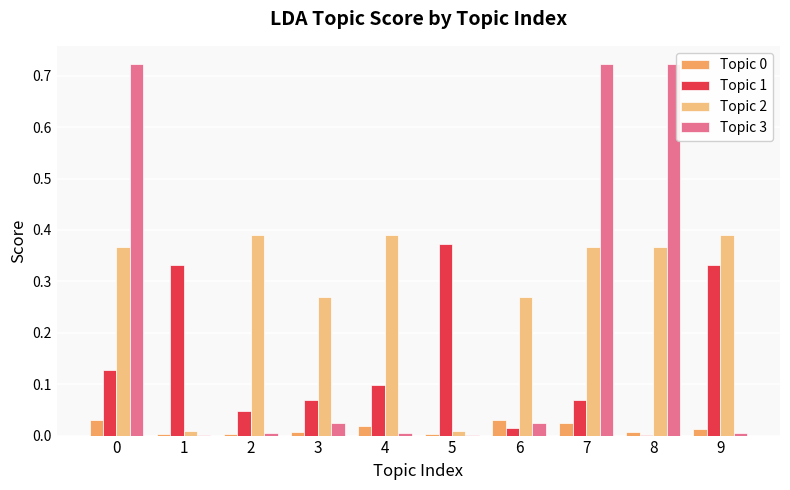

The value of Topic 1 at 1 is 0.5. True or false?

False